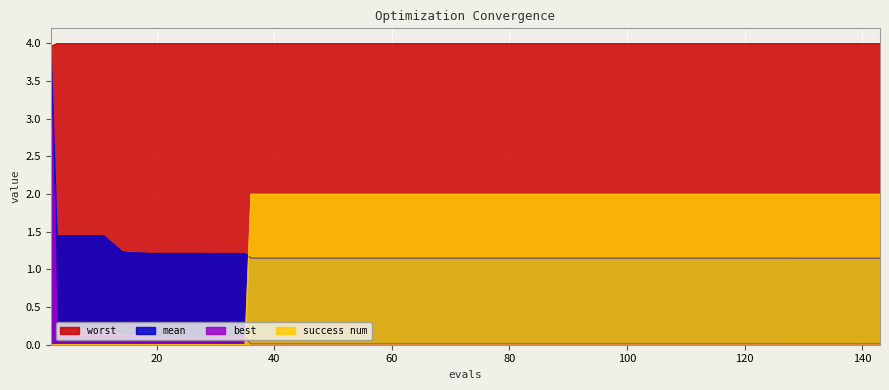

True or false: worst and success num intersect in this chart.

False